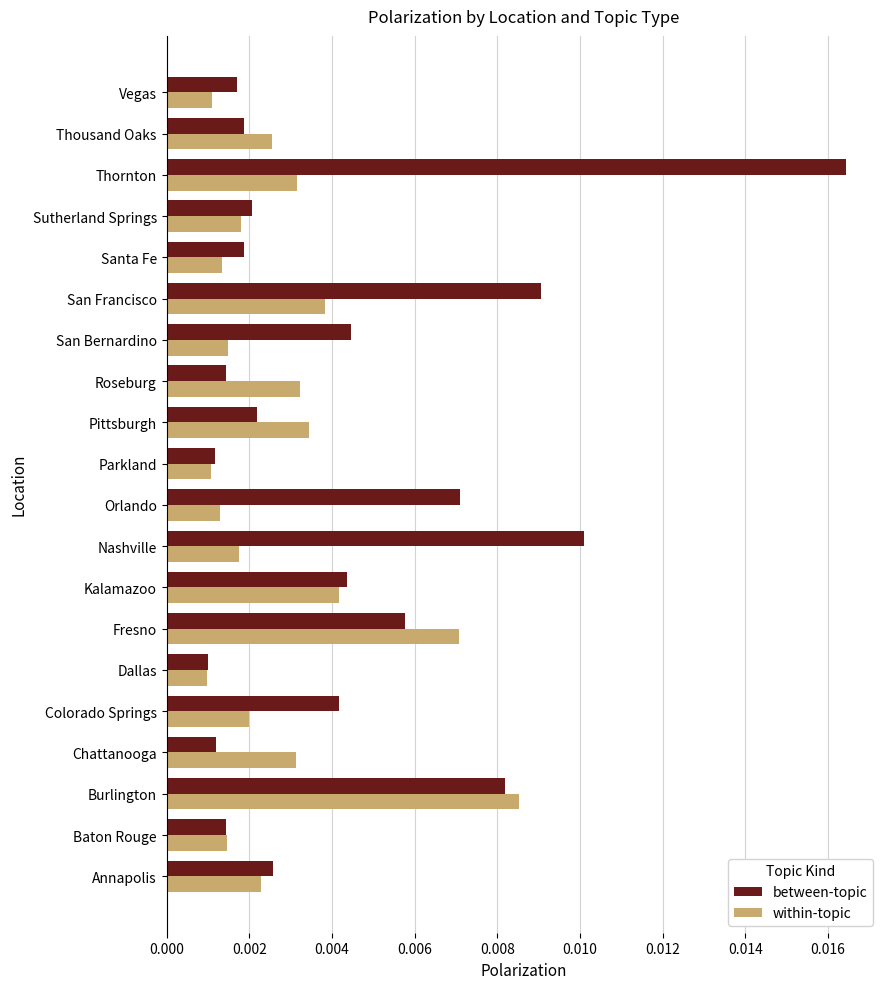

Which series has the widest spread of values?

between-topic